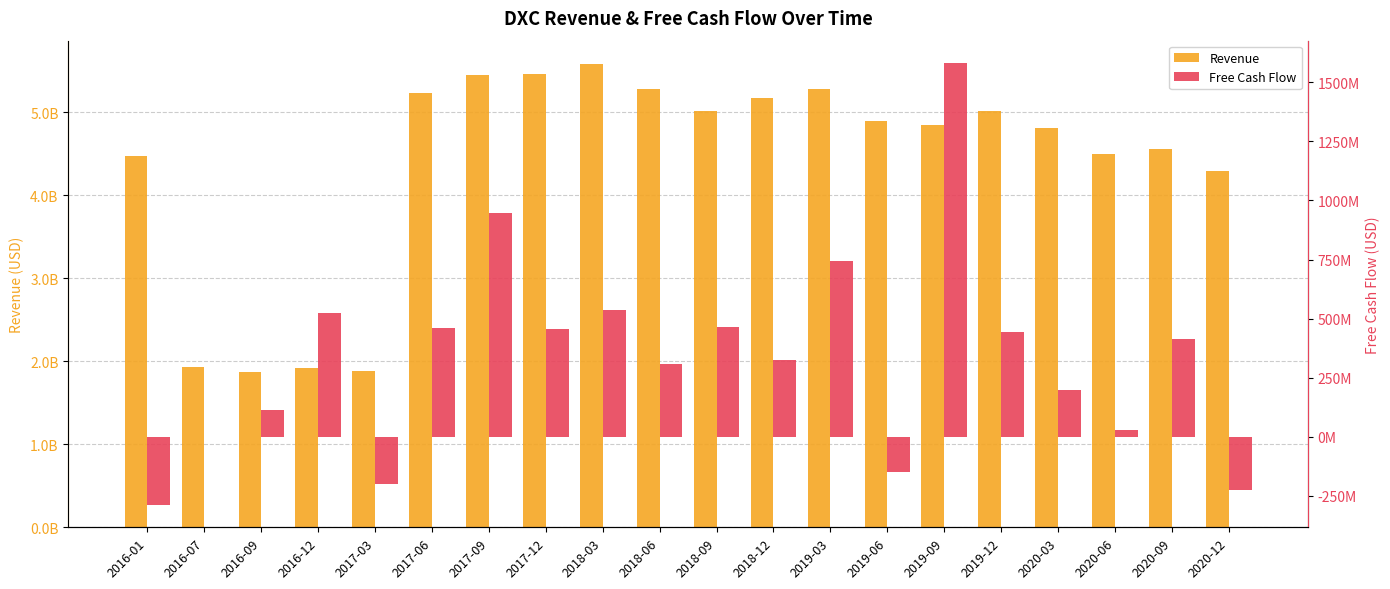

What position from the left is 2017-12?

8